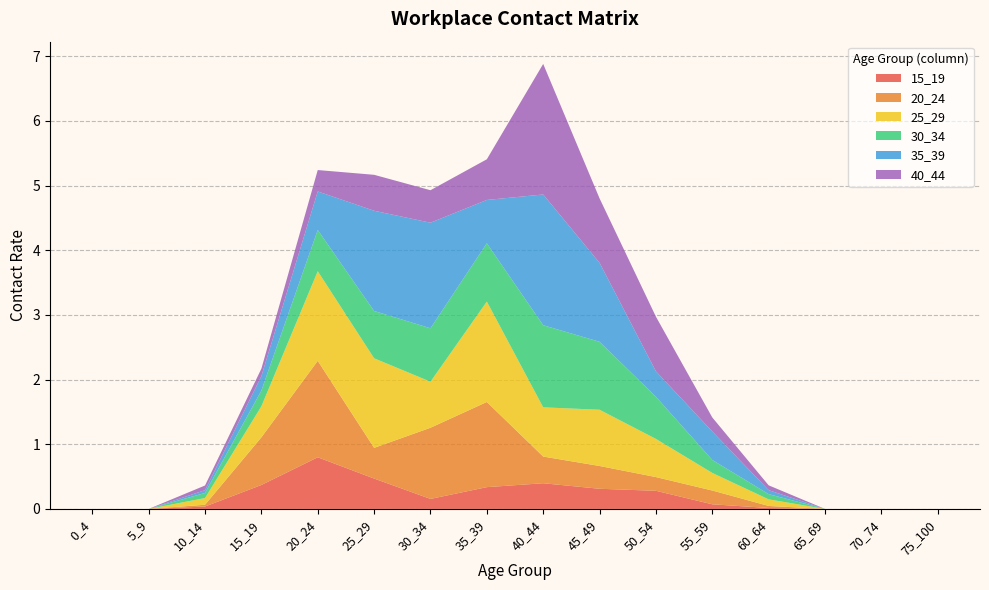

Reading left to right, what are all the values shown in this chart?

15_19: 0.0	0.0	0.0	0.4	0.8	0.5	0.2	0.3	0.4	0.3	0.3	0.1	0.0	0.0	0.0	0.0
20_24: 0.0	0.0	0.0	0.7	1.5	0.5	1.1	1.3	0.4	0.4	0.2	0.2	0.0	0.0	0.0	0.0
25_29: 0.0	0.0	0.1	0.5	1.4	1.4	0.7	1.6	0.8	0.9	0.6	0.3	0.1	0.0	0.0	0.0
30_34: 0.0	0.0	0.1	0.2	0.6	0.7	0.8	0.9	1.3	1.1	0.7	0.2	0.1	0.0	0.0	0.0
35_39: 0.0	0.0	0.0	0.2	0.6	1.5	1.6	0.7	2.0	1.2	0.4	0.4	0.1	0.0	0.0	0.0
40_44: 0.0	0.0	0.1	0.1	0.3	0.6	0.5	0.6	2.0	1.0	0.8	0.2	0.1	0.0	0.0	0.0